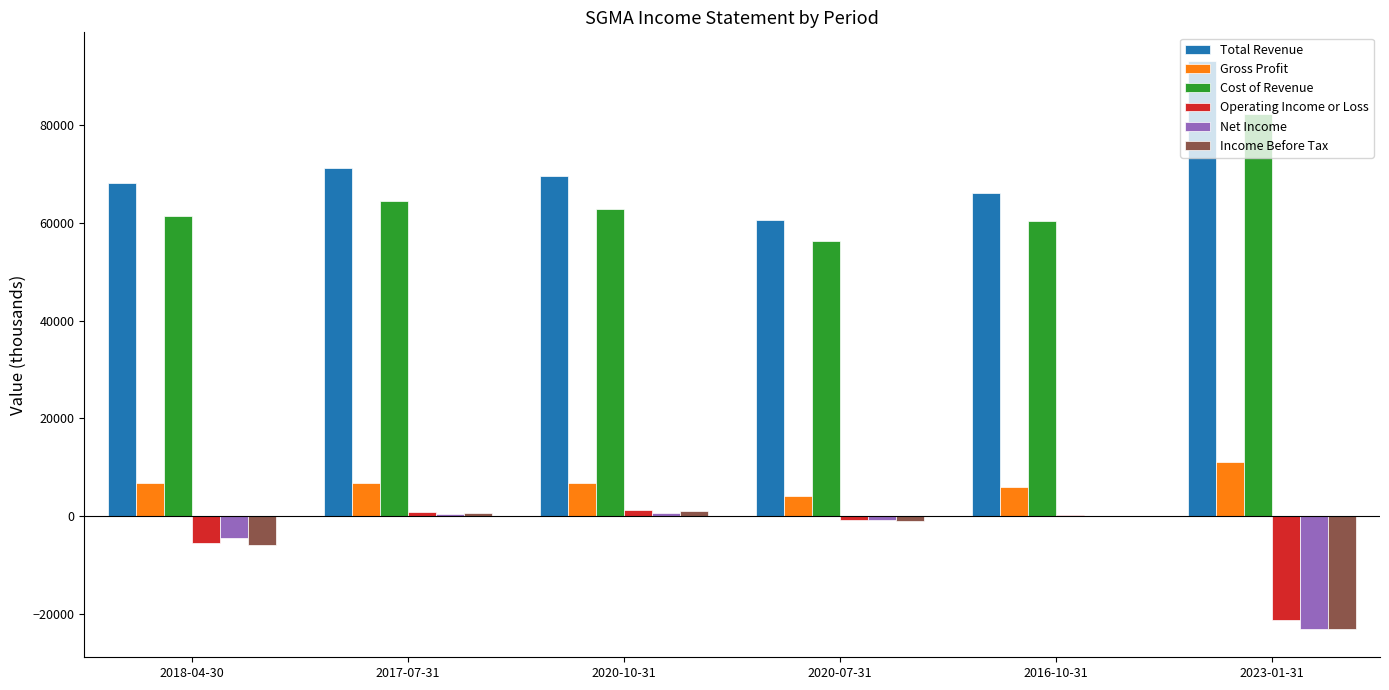

Between 2017-07-31 and 2020-07-31, which series saw the biggest shift?

Total Revenue